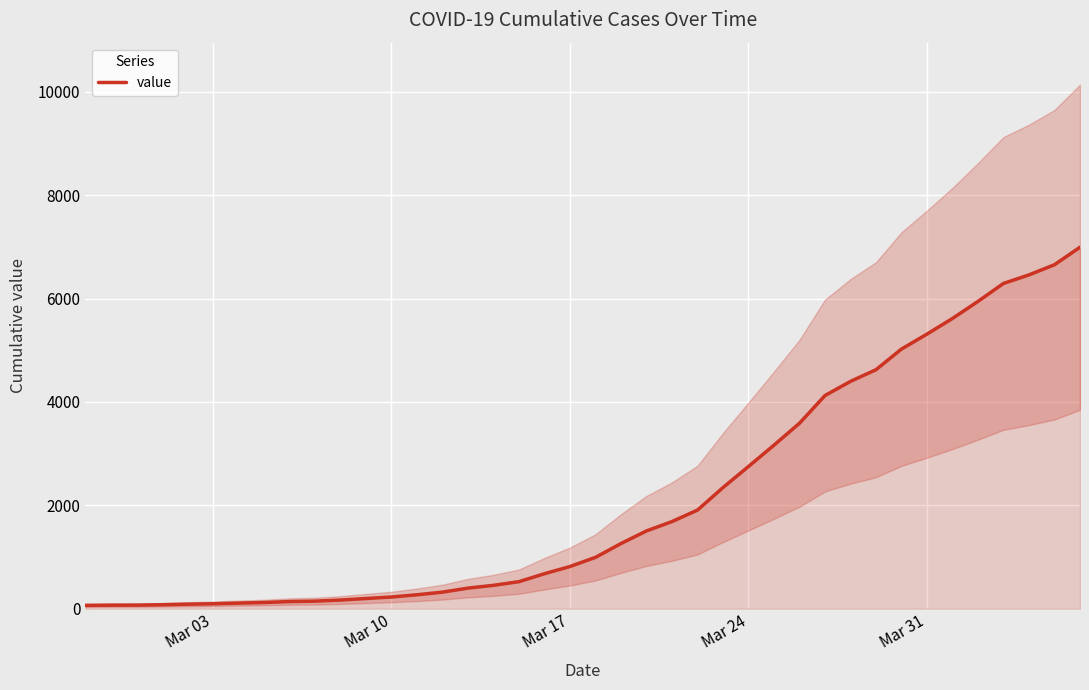

The value of value at Mar 31 is 9372. True or false?

False